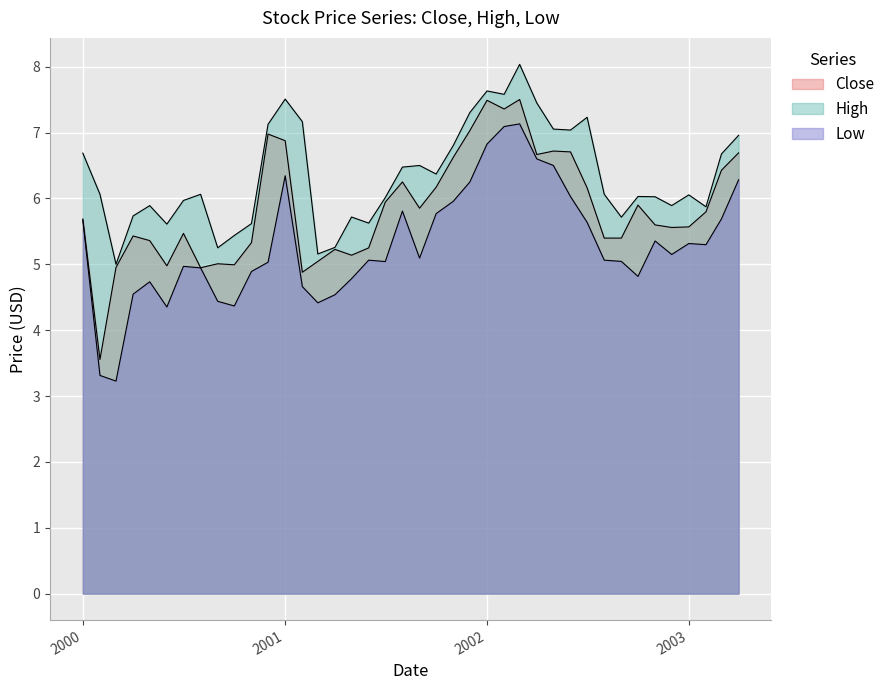

What is the highest value of the Close series?

7.5